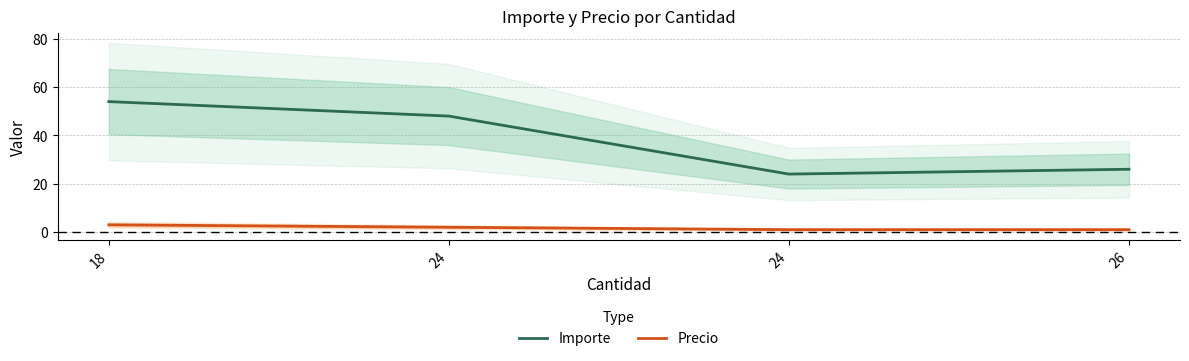

What is the value of the Precio point at the 1st from the left?

3